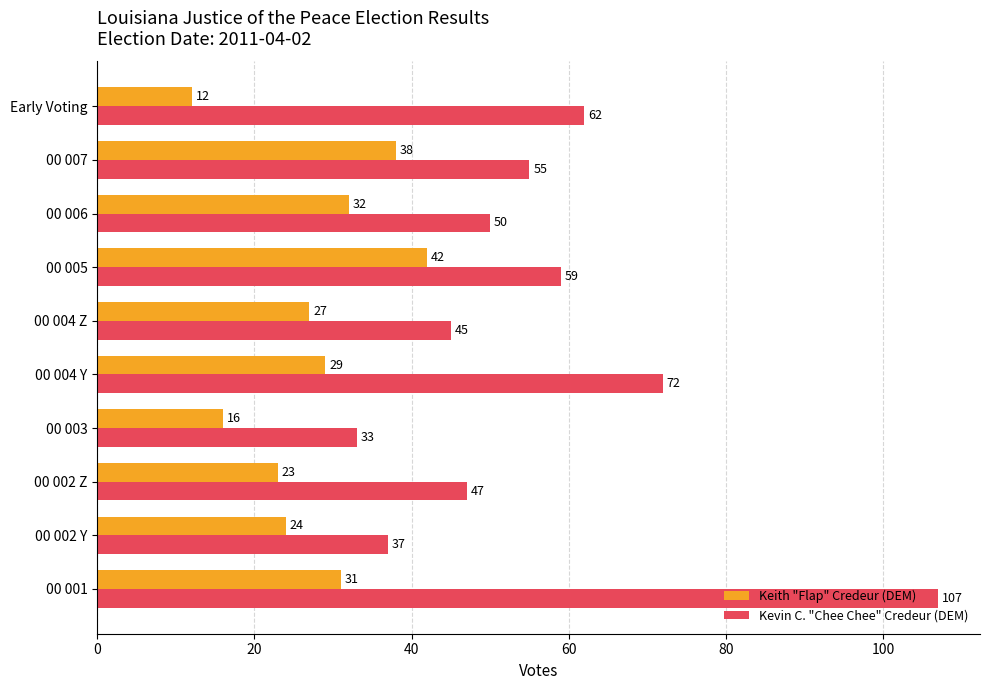

The Kevin C. "Chee Chee" Credeur (DEM) series shows 107 at 00 001. True or false?

True